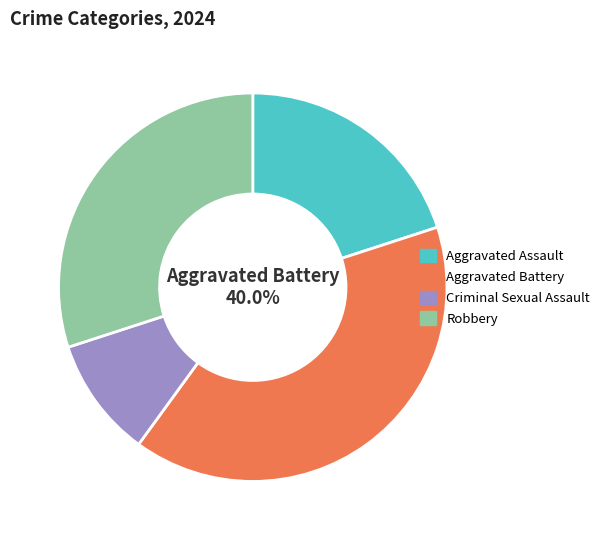

Approximately how many times larger is the value at Aggravated Battery compared to Criminal Sexual Assault?

4.0